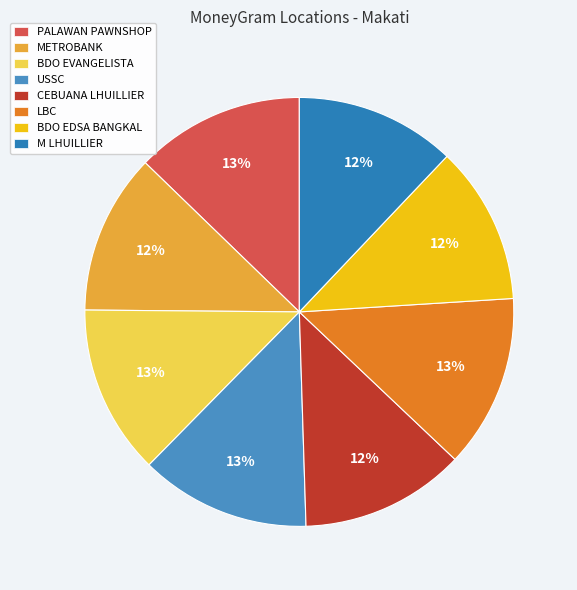

Is there a majority slice in this chart?

No